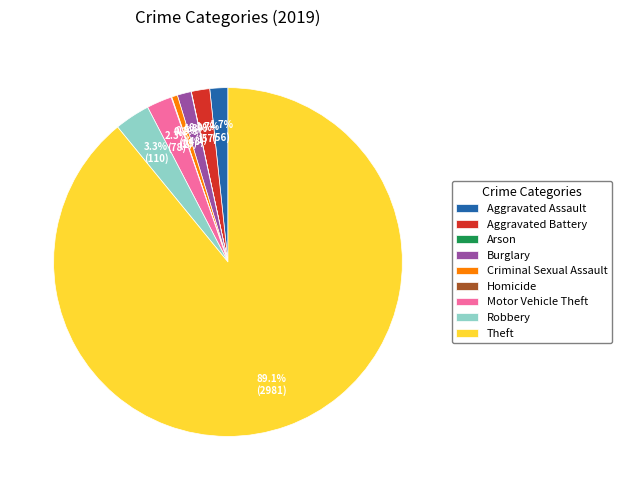

Does Theft represent more than half of the total?

Yes